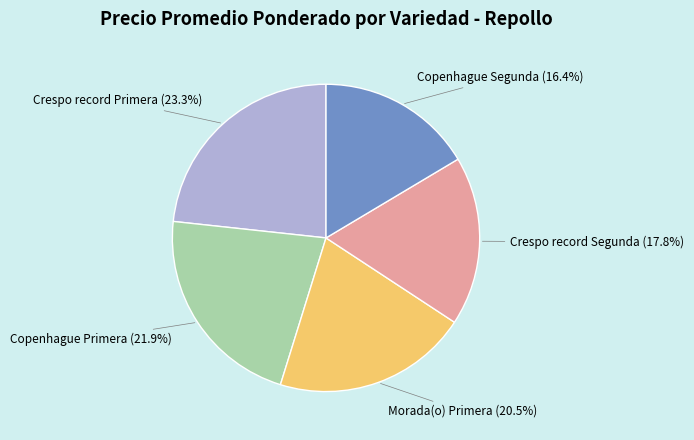

Does any single category account for the majority?

No